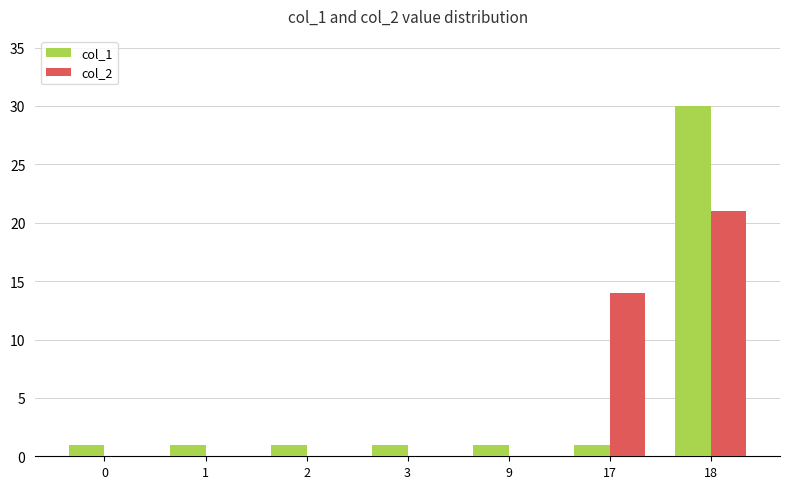

At which label does col_2 reach its peak?

18